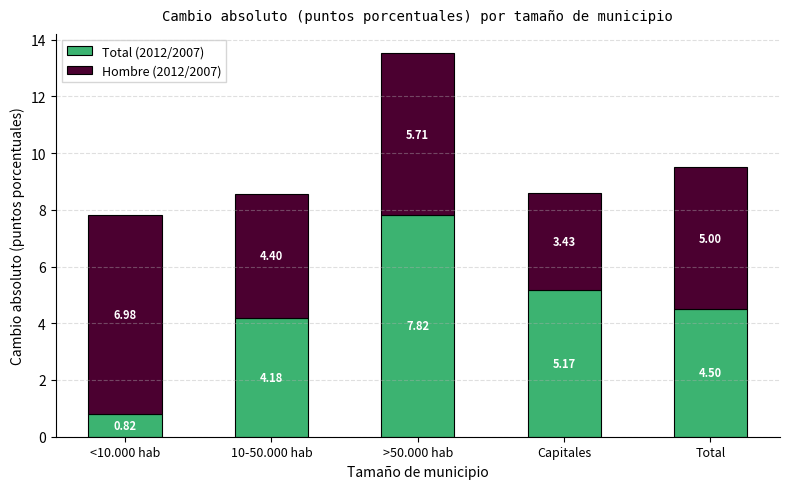

What is the difference between the Total (2012/2007) values at Total and Capitales?

0.7